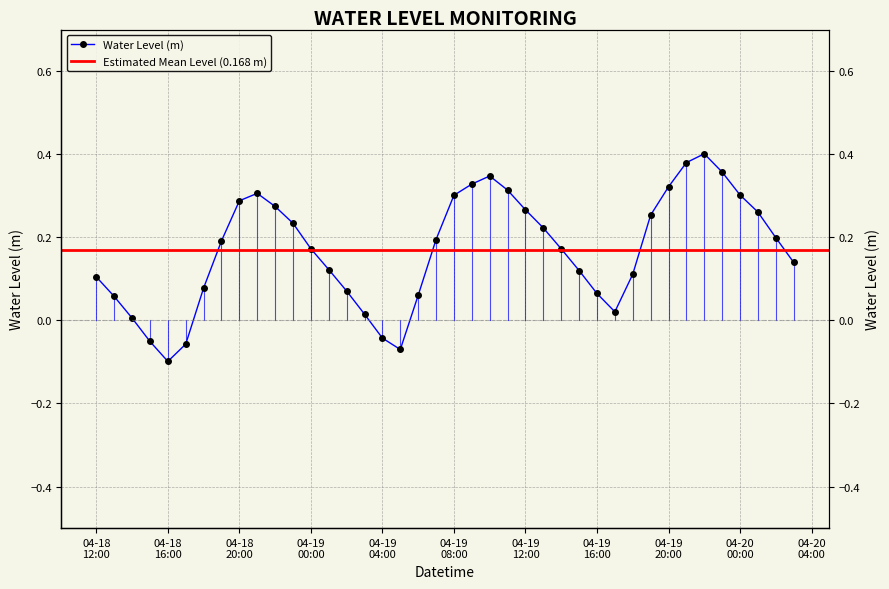

What is the sum of the values at 2023-04-19 04:00:00 and 2023-04-19 14:00:00?

0.1